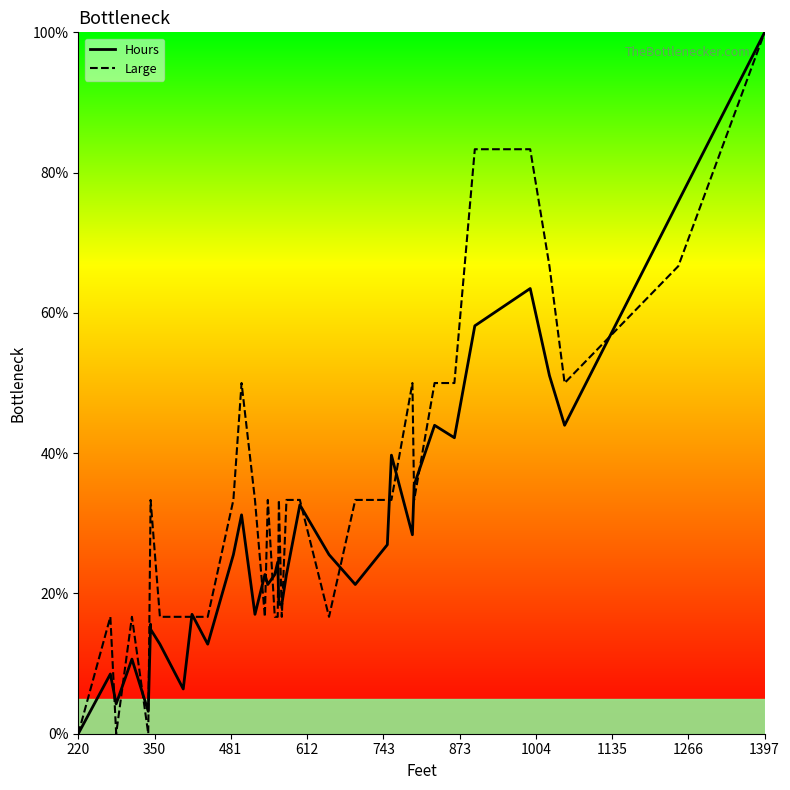

What is the difference between the maximum and minimum values in the Large series?

100.0